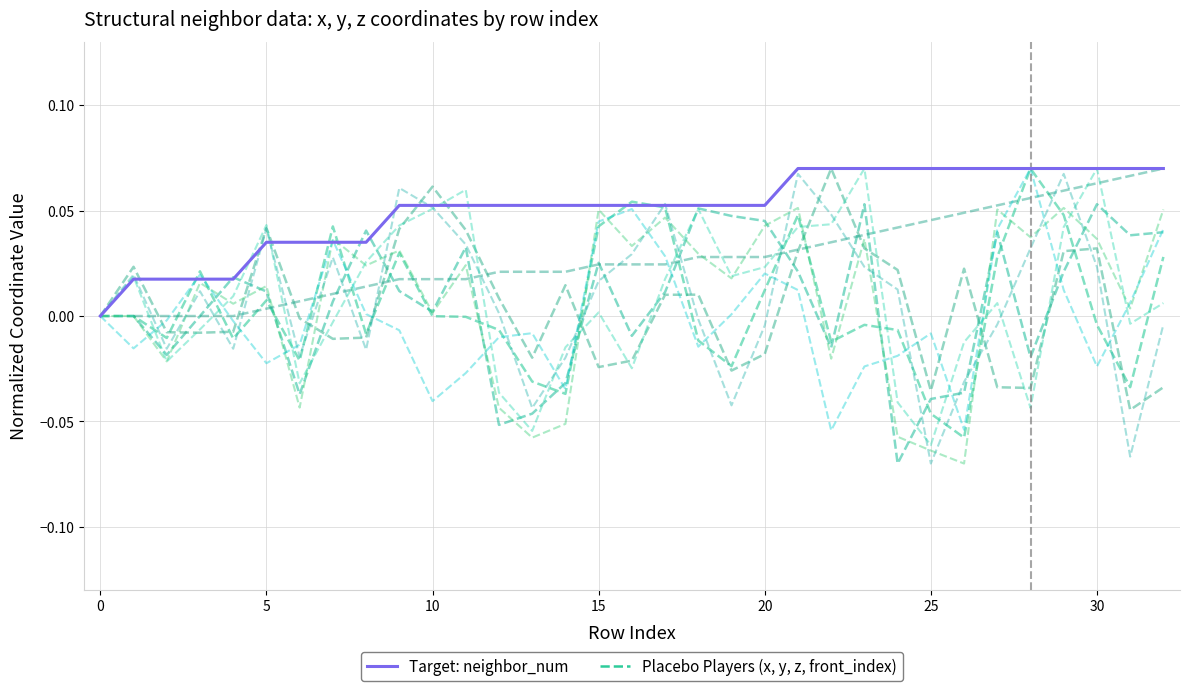

How many series are shown in this chart?

2